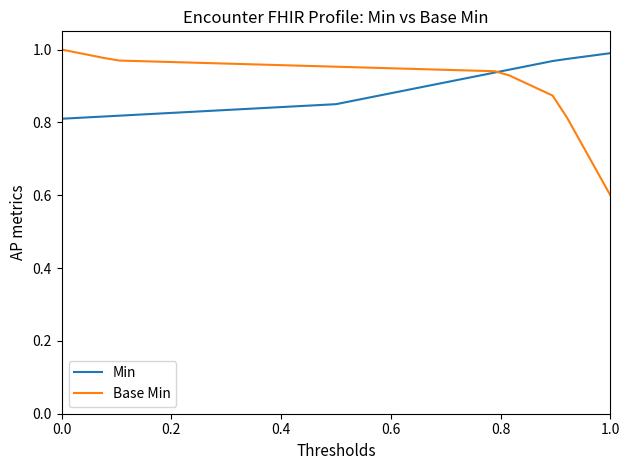

Which series has the largest range (max minus min)?

Base Min